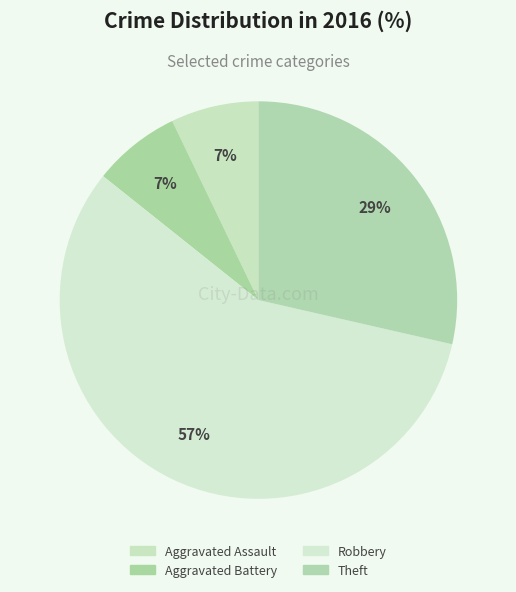

Which slice represents more than half of the pie?

Robbery